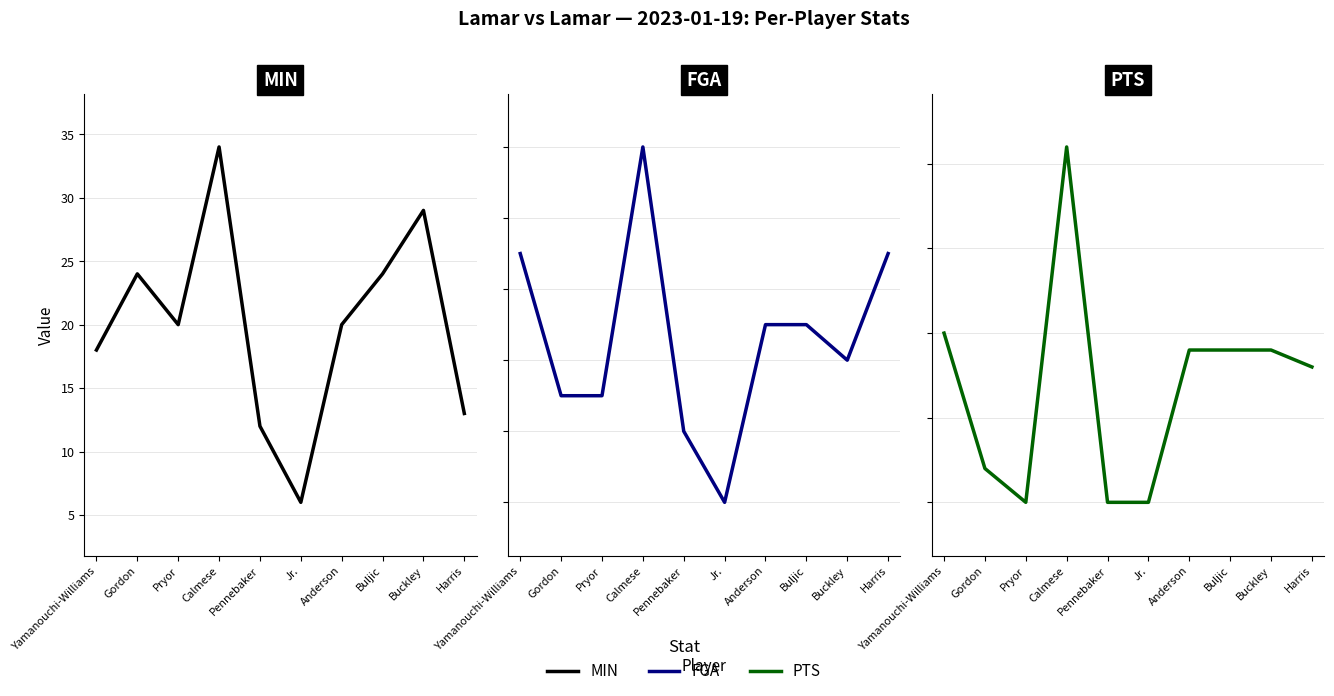

True or false: MIN and FGA cross at least once.

False